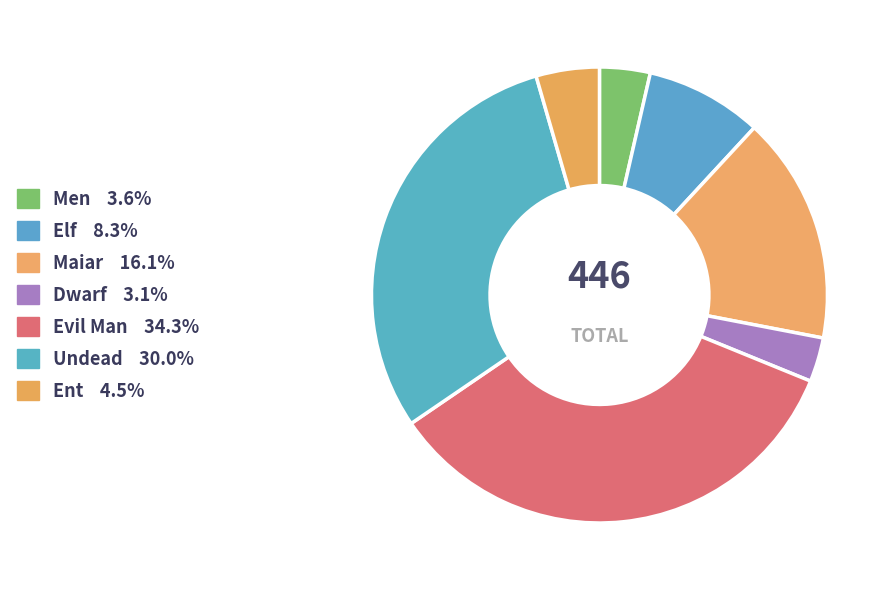

Count the number of slices in the pie.

7